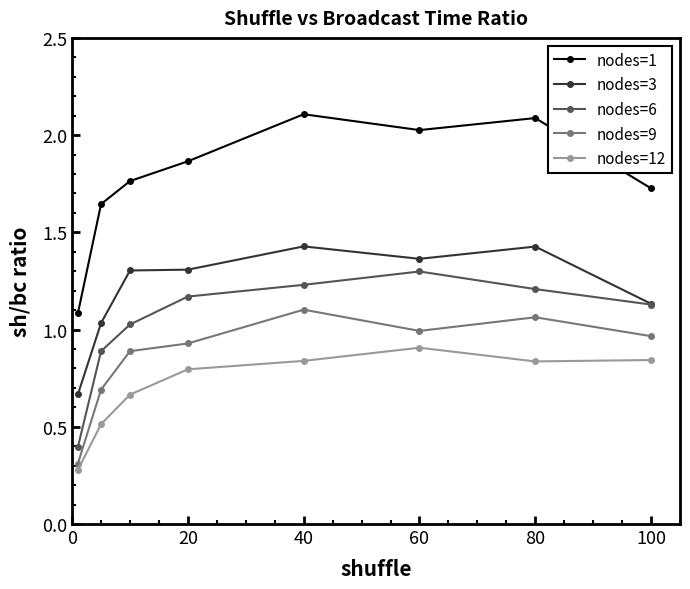

Rank the series by their maximum value, from highest to lowest.

nodes=1, nodes=3, nodes=6, nodes=9, nodes=12